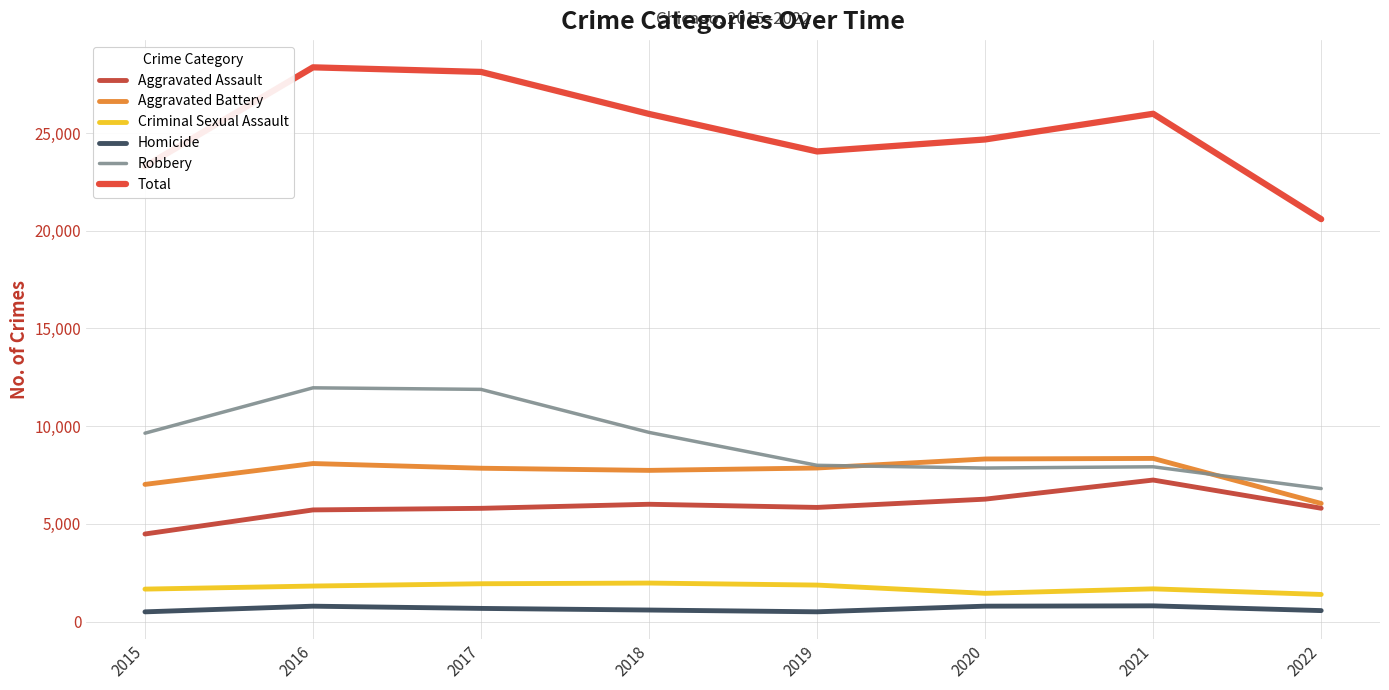

What is the lowest value of the Homicide series?

496